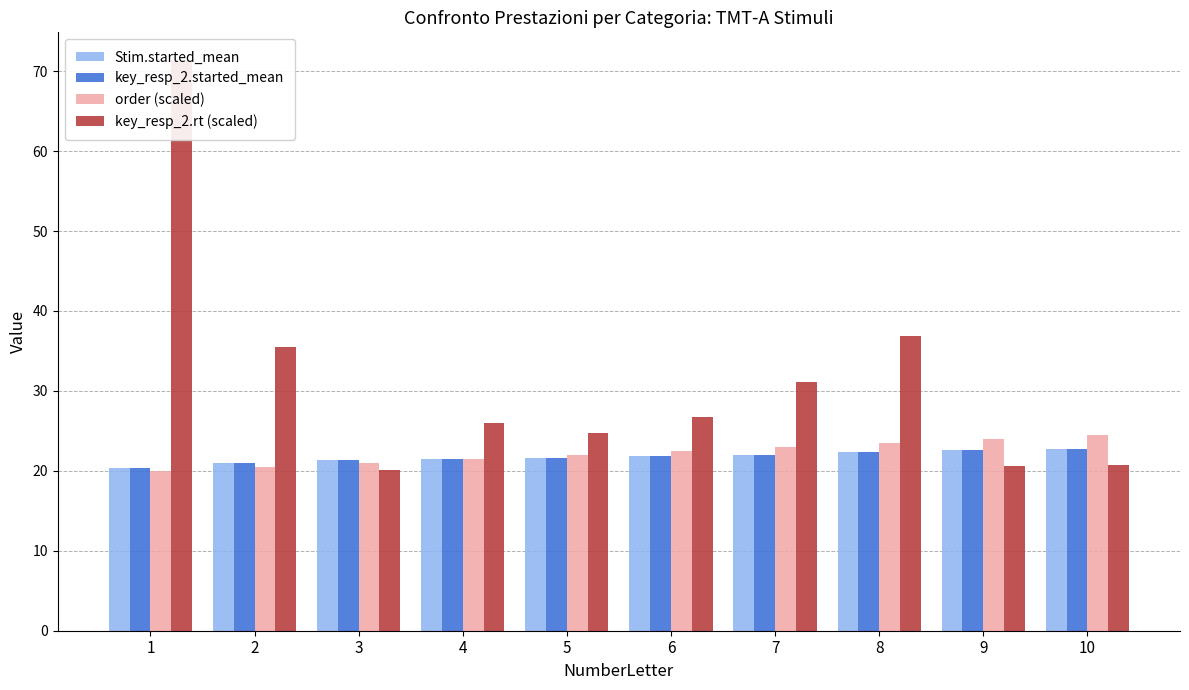

How many data points in order (scaled) are less than 22?

4